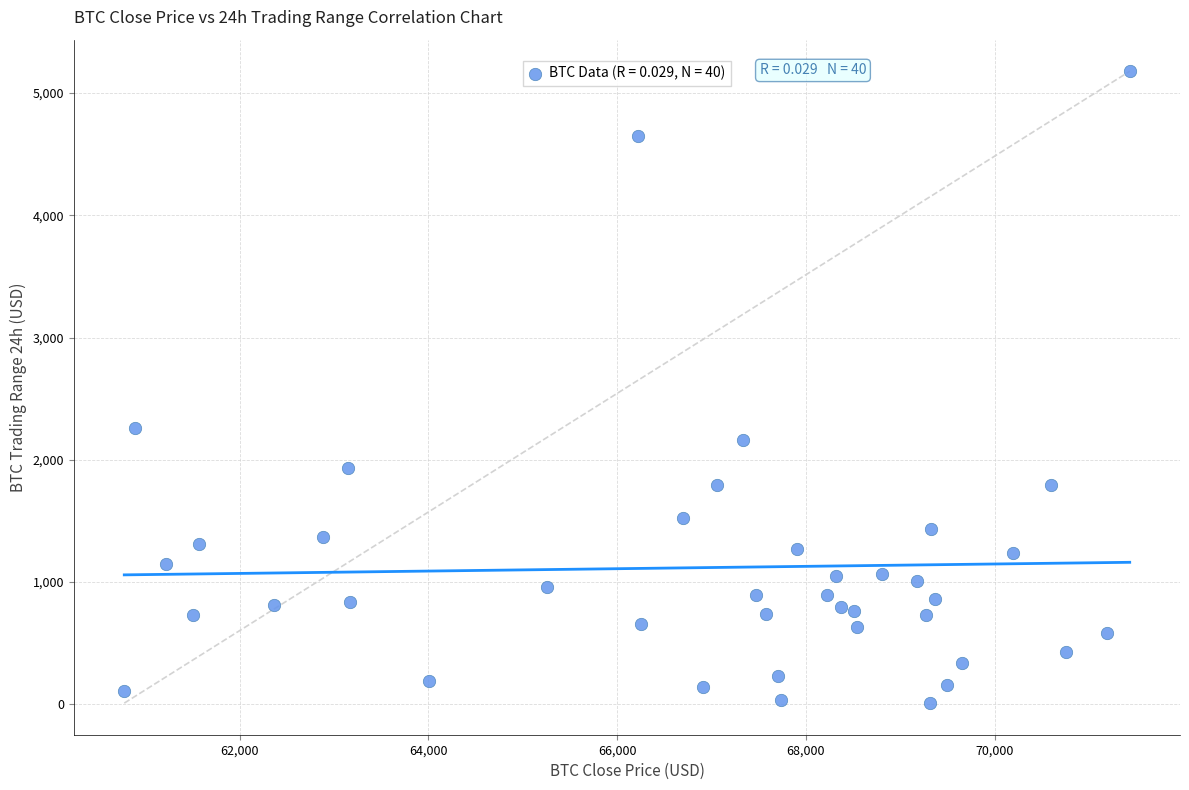

What Y value in the scatter plot is closest to 2593?

2260.4